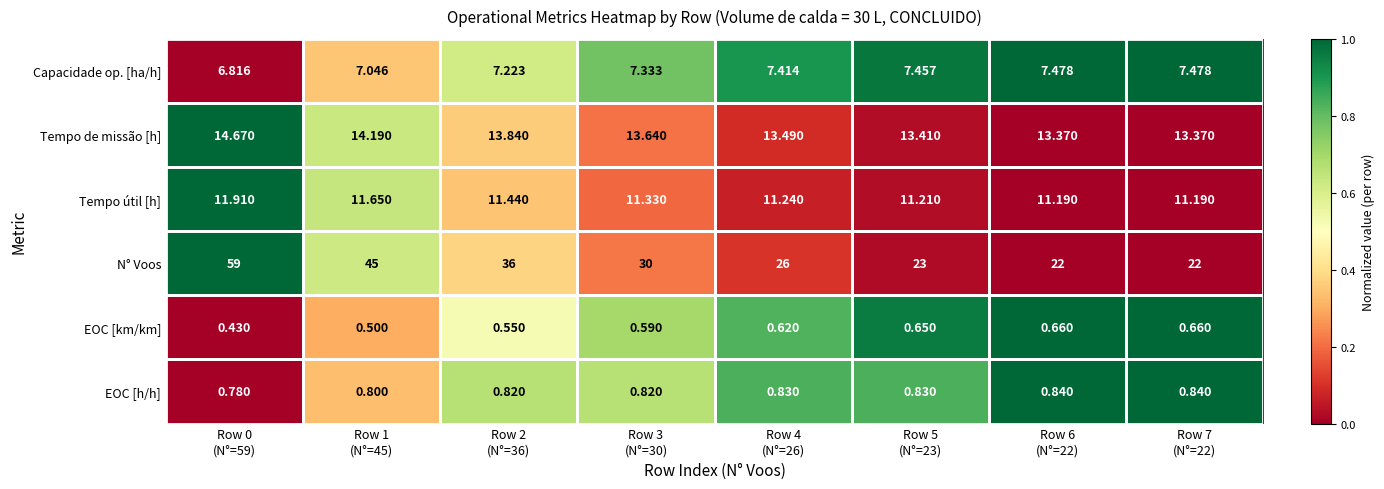

List the series in order of their peak value, lowest first.

EOC [km/km], EOC [h/h], Capacidade op. [ha/h], Tempo útil [h], Tempo de missão [h], N° Voos